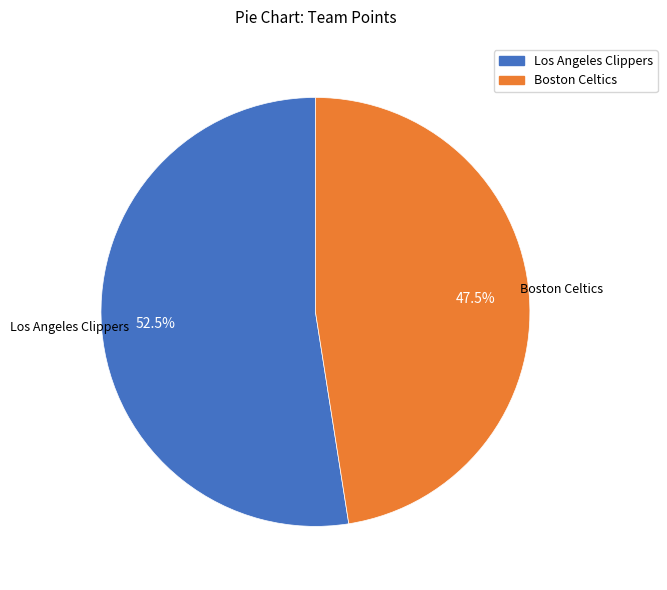

Combined, do Boston Celtics and Los Angeles Clippers account for over 50%?

Yes